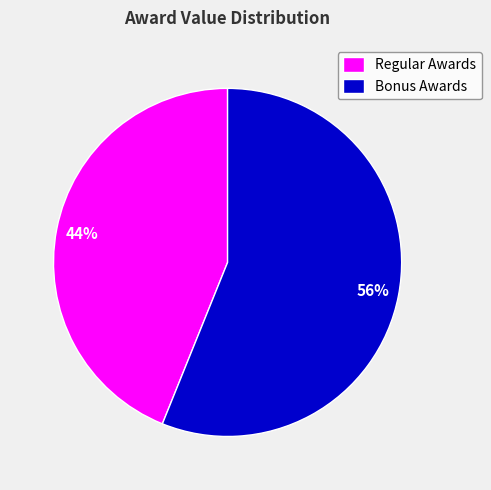

Rank the categories by value from lowest to highest.

Regular Awards, Bonus Awards